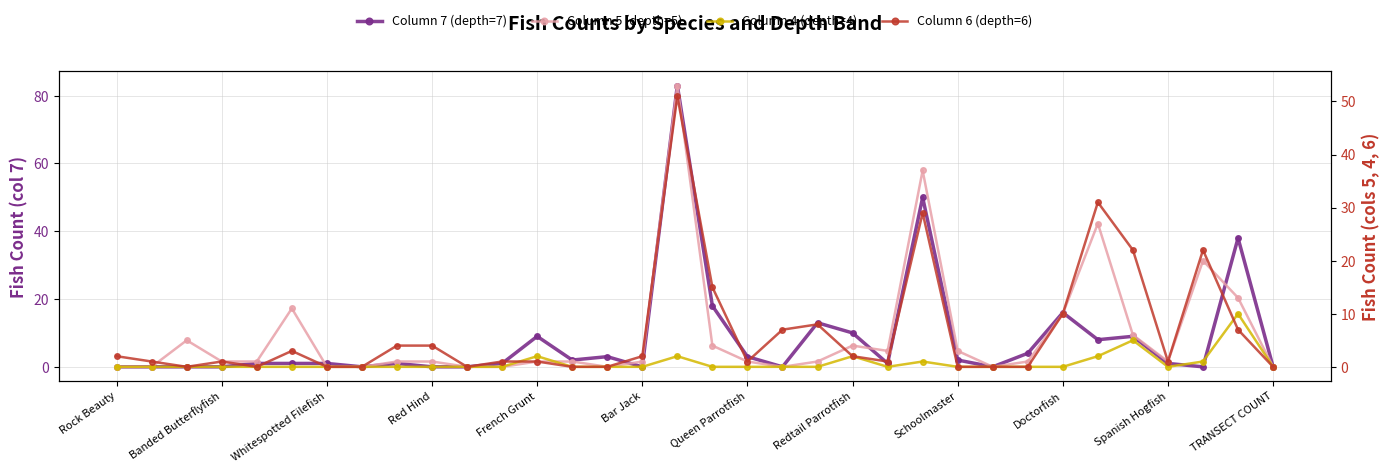

What is the difference between the maximum and second lowest values in the Column 7 (depth=7) series?

83